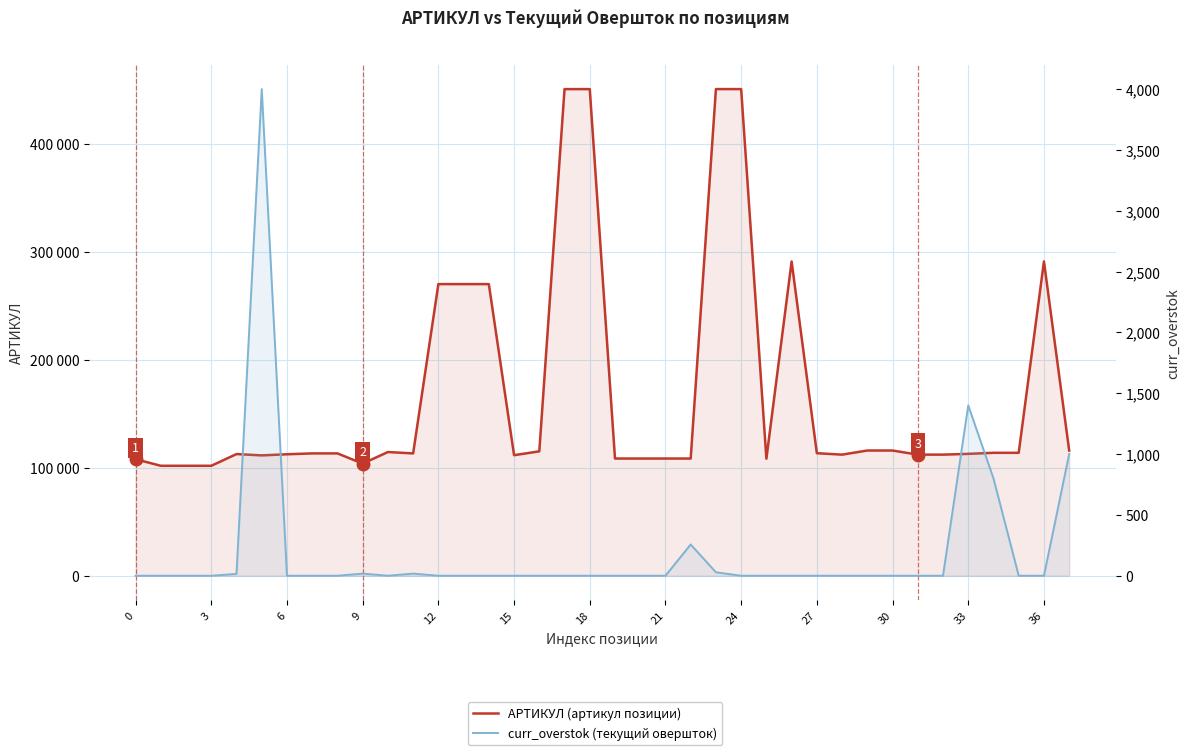

What is the difference between the maximum and minimum values in the curr_overstok (текущий овершток) series?

4000.0